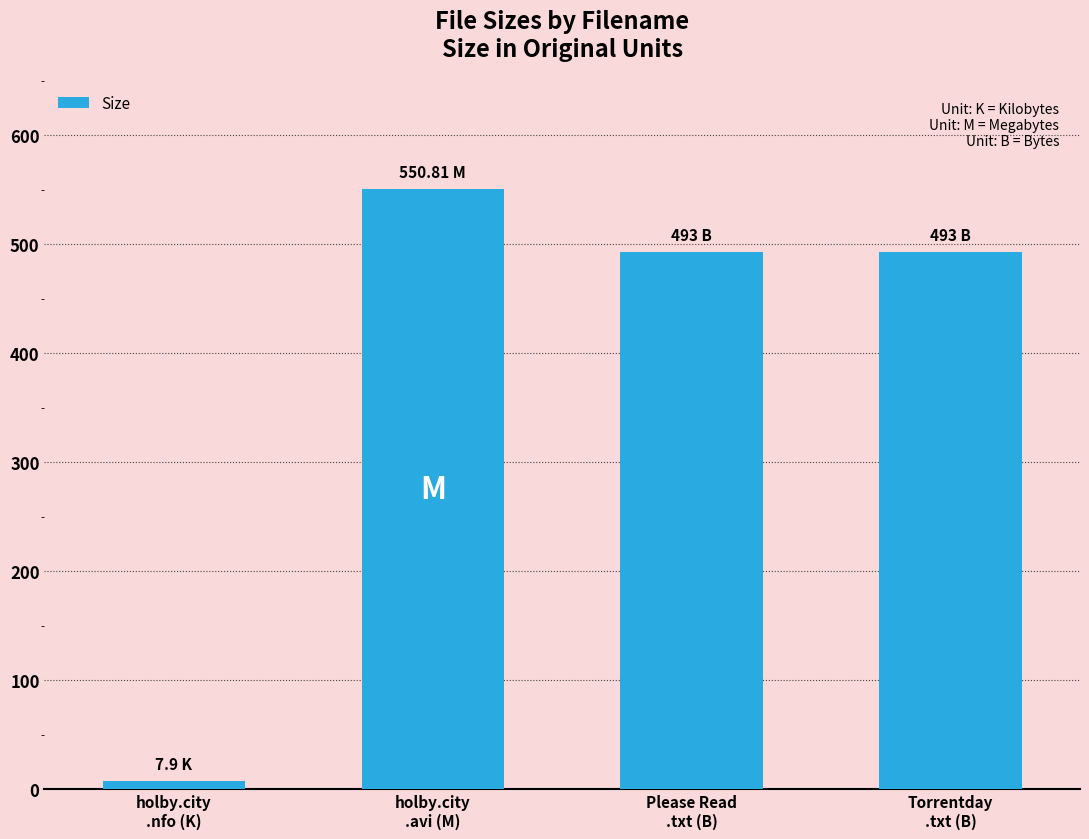

What is the sum of all values?

1544.7